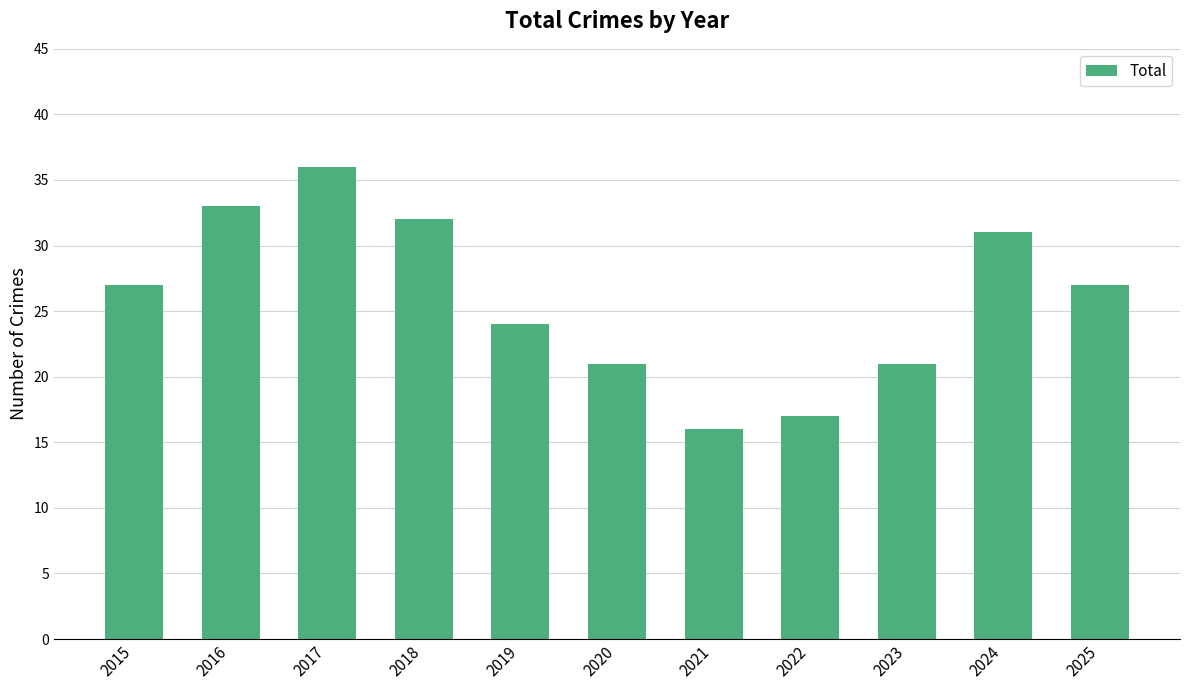

What is the approximate value at 2023, to the nearest 5?

20